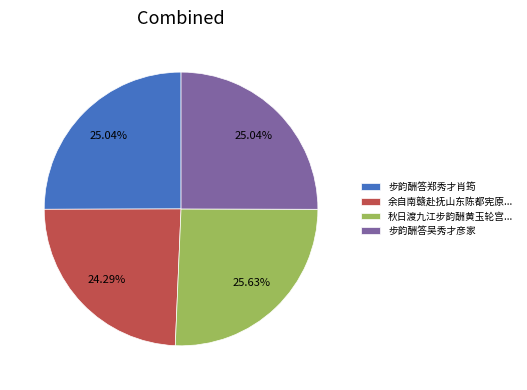

Does 秋日渡九江步韵酬黄玉轮宫... represent more than half of the total?

No